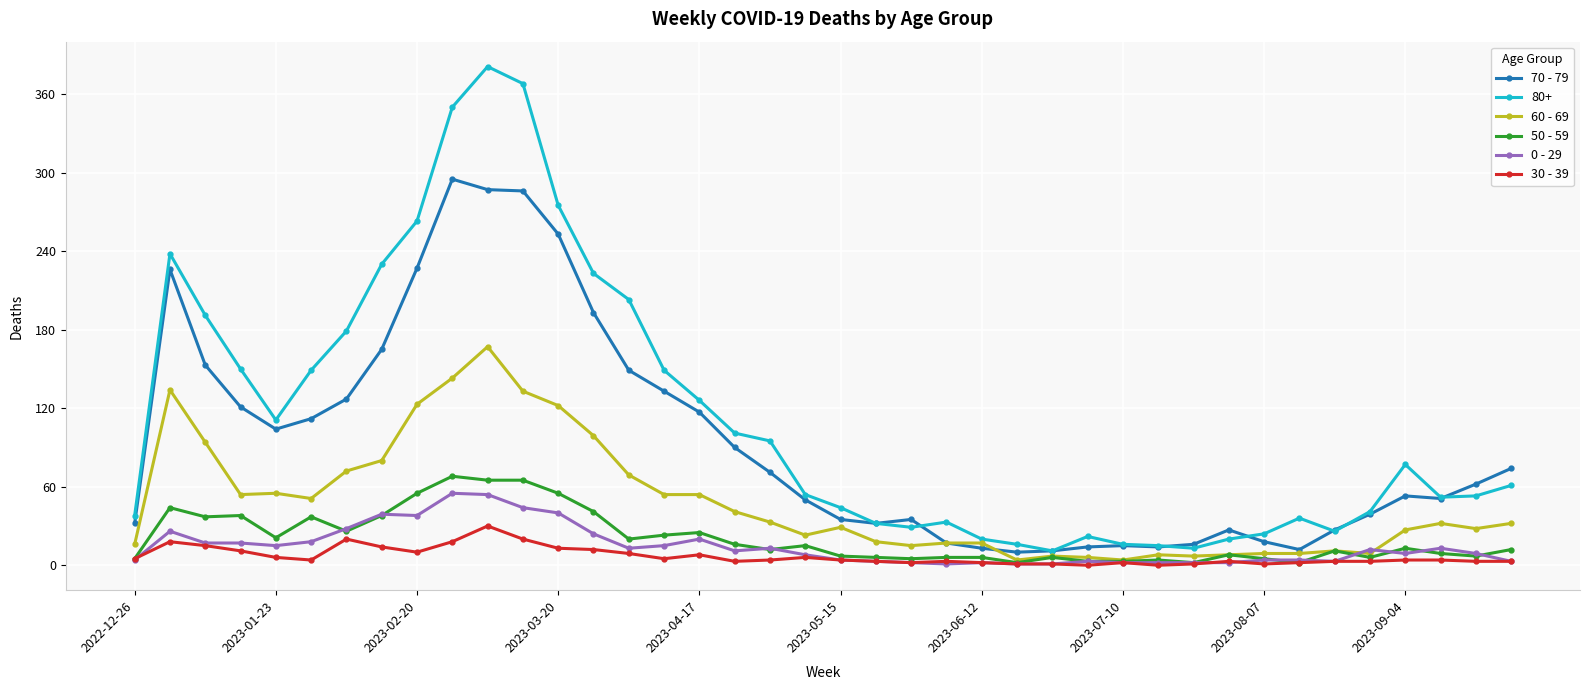

True or false: 0 - 29 has more than 0 interior local peaks.

True